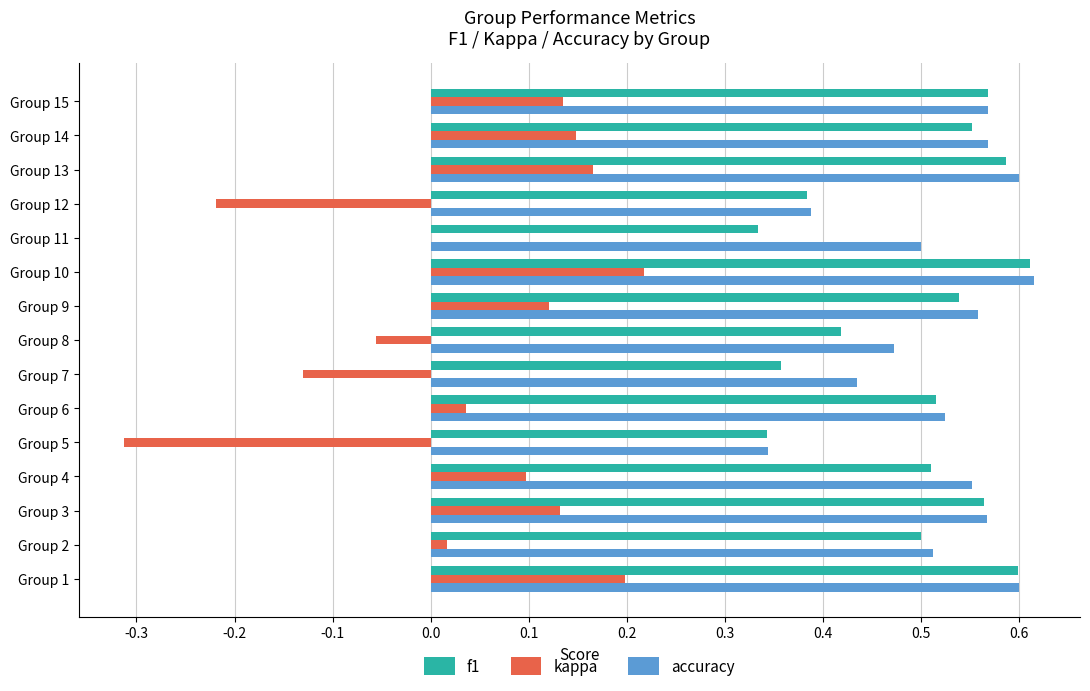

What is the total value across all series at Group 6?

1.1